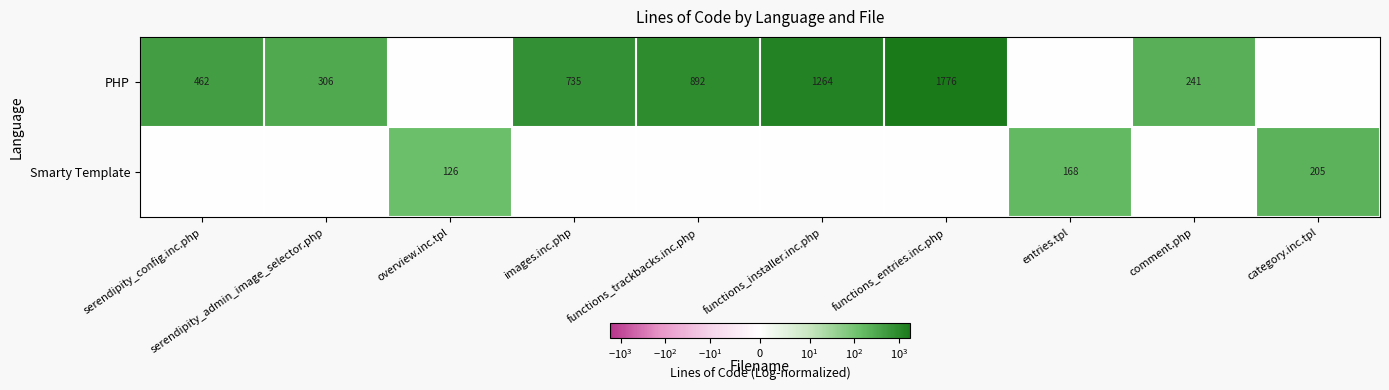

How many series are shown in this chart?

2